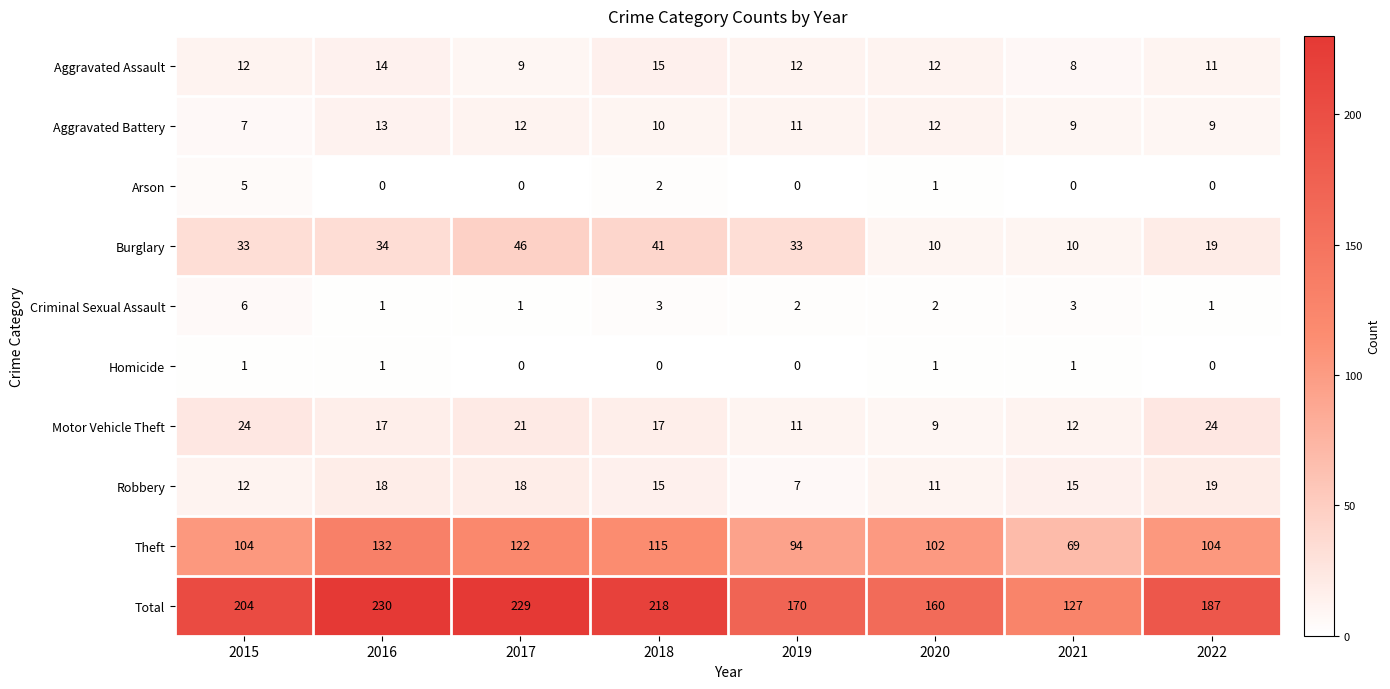

What is the average value of the Aggravated Battery series?

10